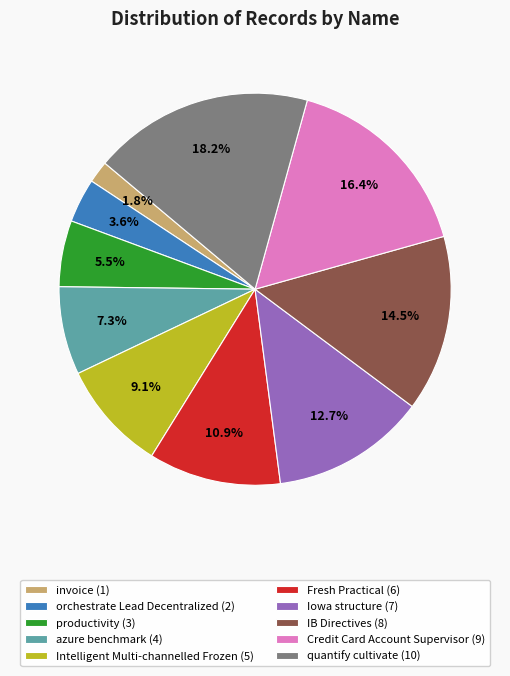

True or false: Iowa structure accounts for 13% of the total.

True